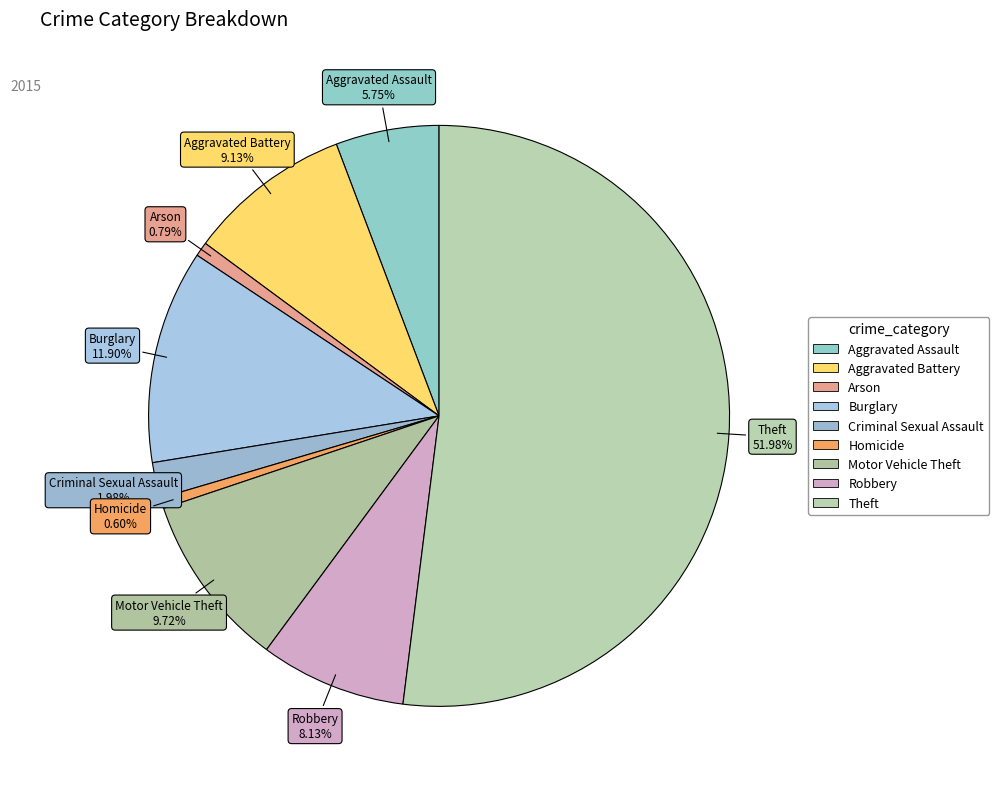

Count the number of slices in the pie.

9